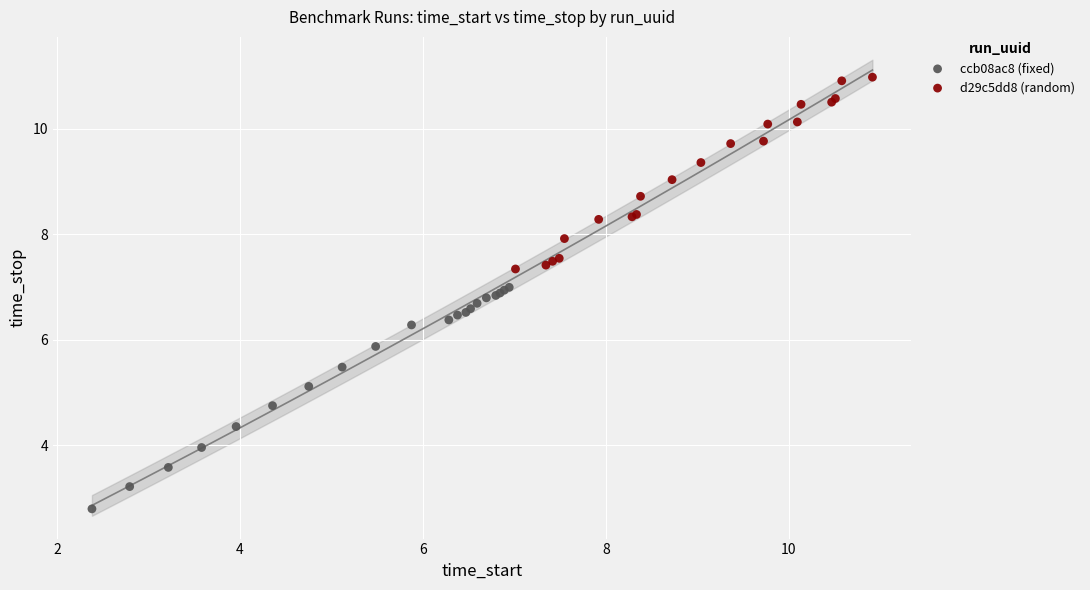

Which series has the largest Y range (max minus min)?

ccb08ac8 (fixed)